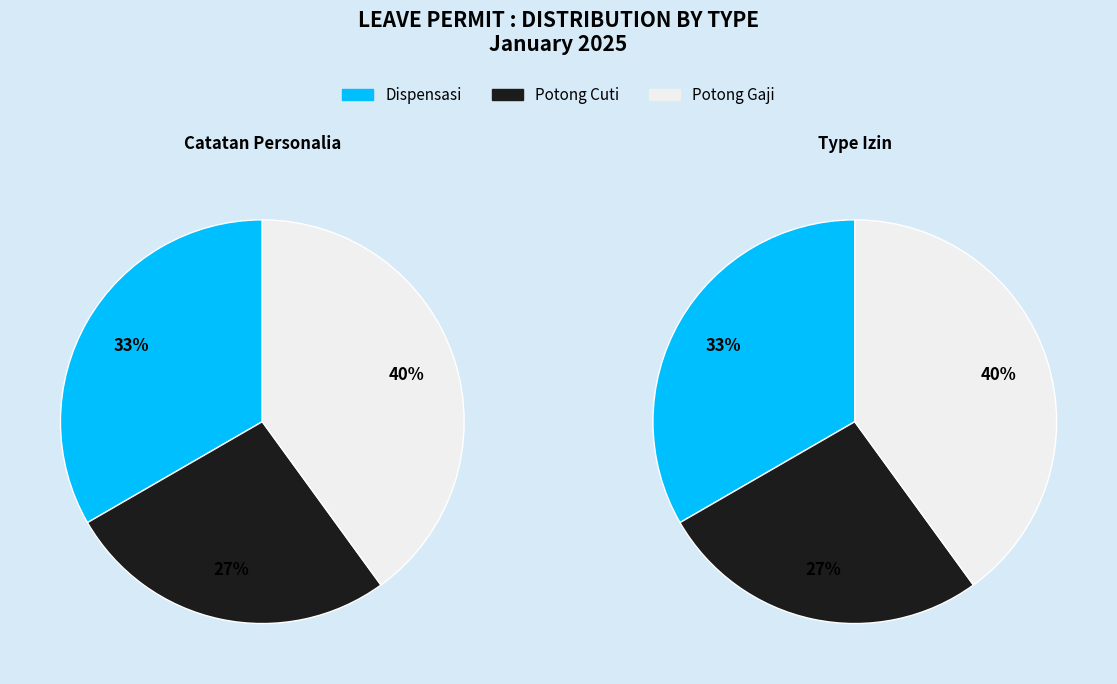

True or false: 2 accounts for 29% of the total.

False